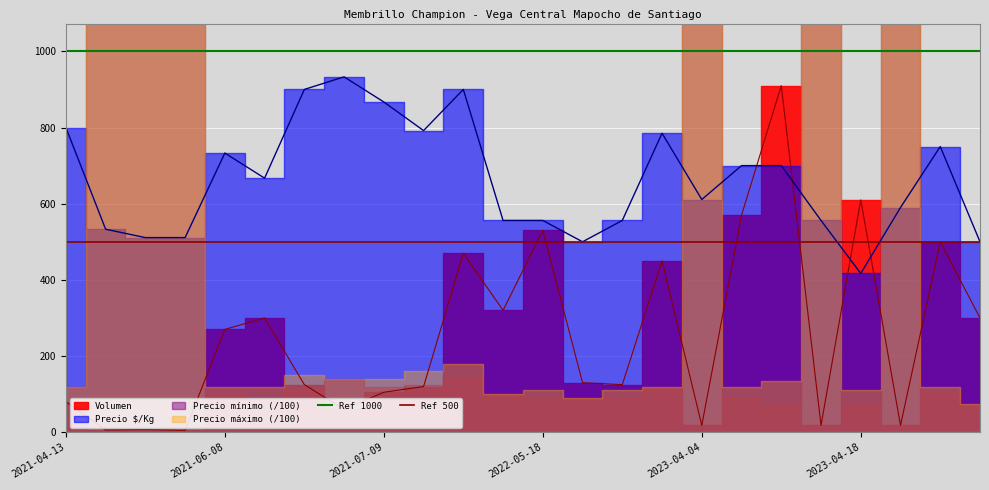

How many lines are shown in the chart?

2